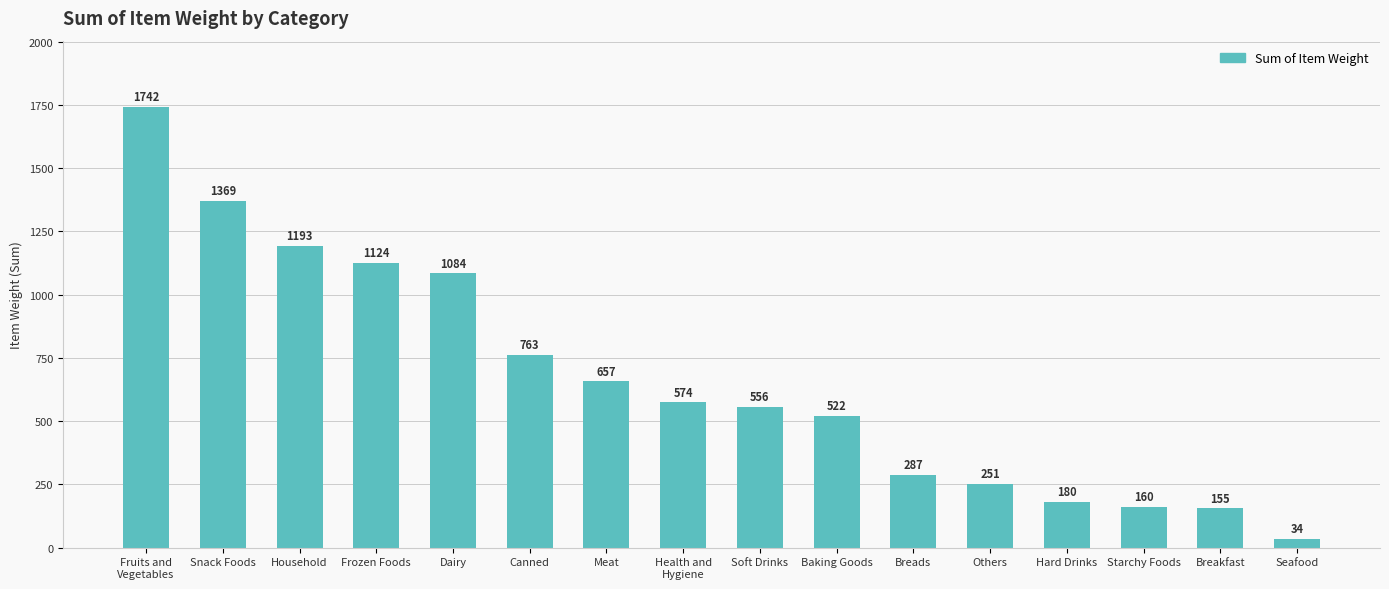

Reading left to right, extract all data points from this chart.

1742	1369	1193	1124	1084	763	657	574	556	522	287	251	180	160	155	34